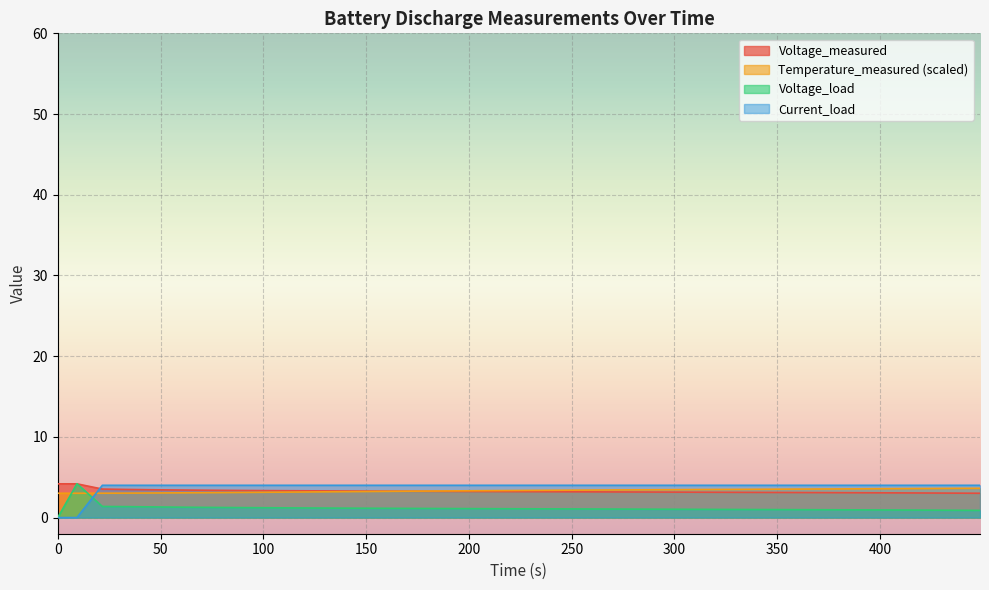

What is the difference between the maximum and minimum values in the Temperature_measured series?

0.6